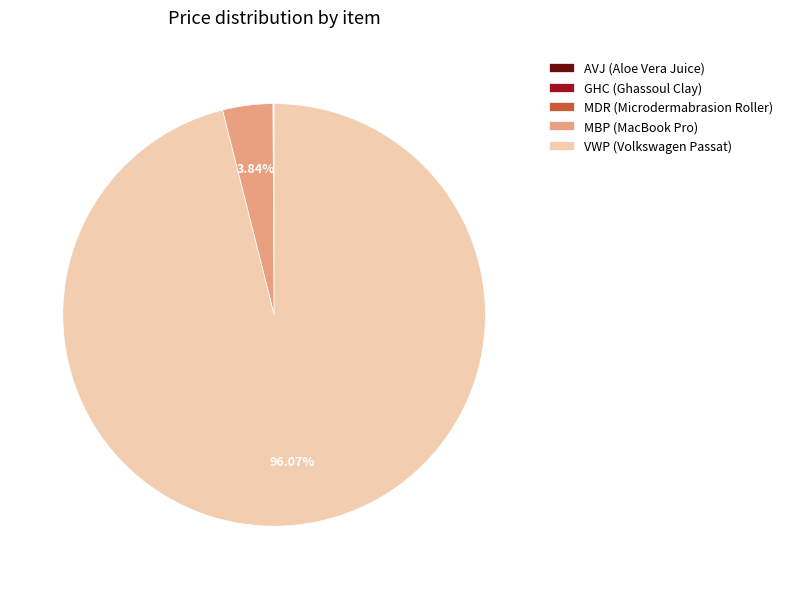

Approximately how many times larger is the value at VWP (Volkswagen Passat) compared to MBP (MacBook Pro)?

25.0